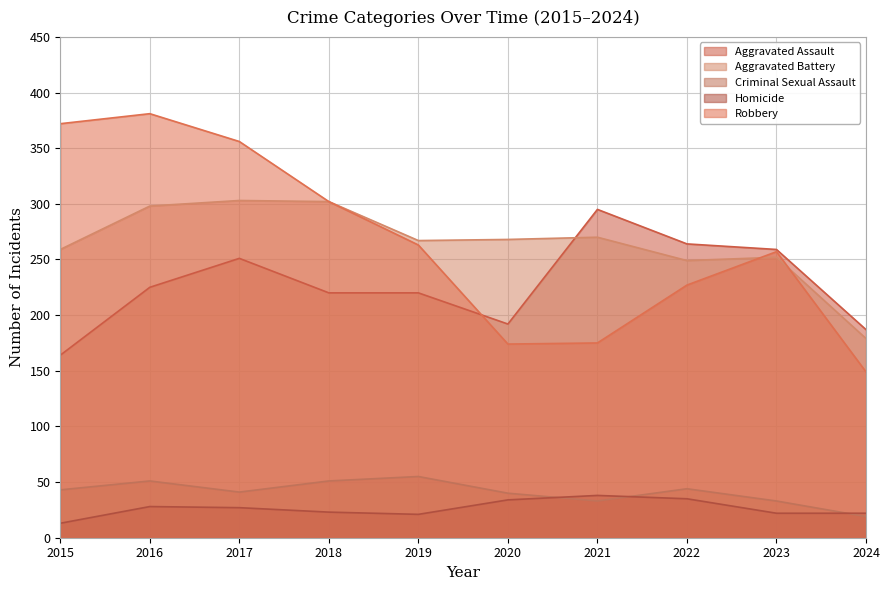

Which category has the highest value across all series?

2016